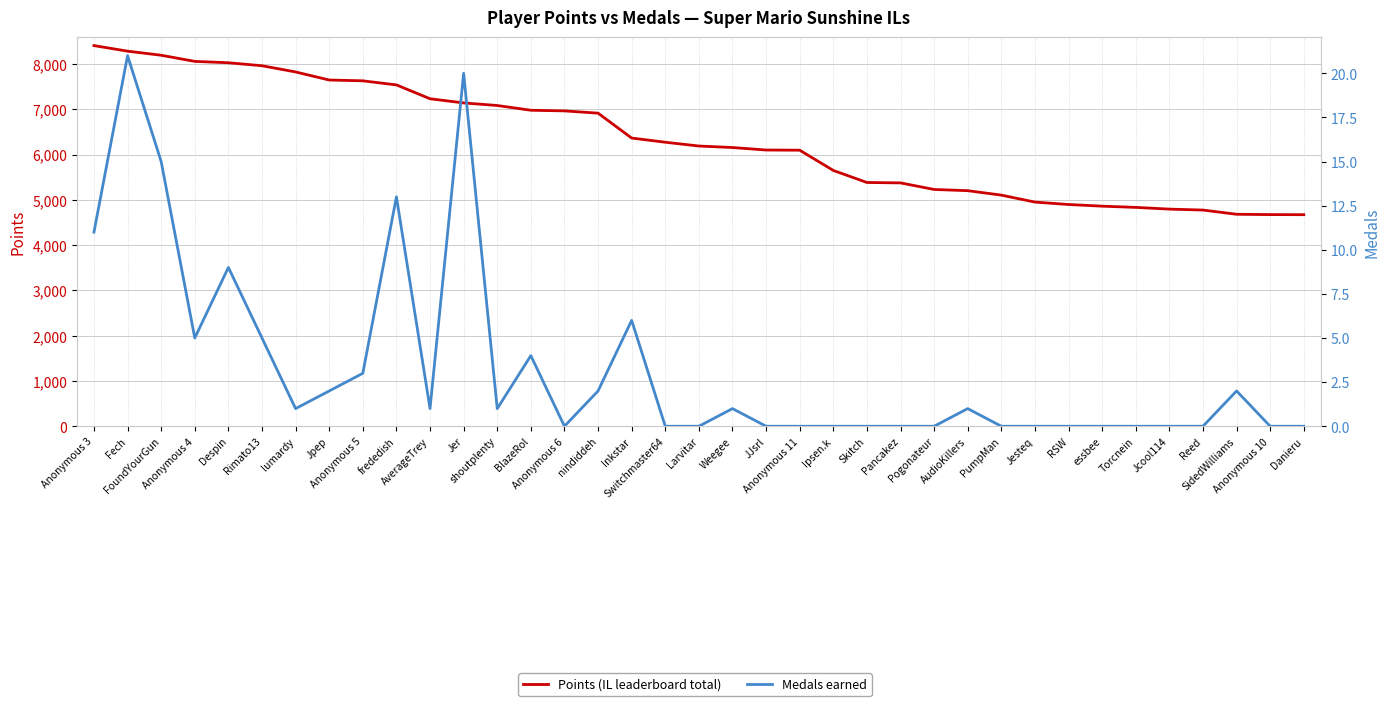

At which label does Points first exceed 6188?

Anonymous 3